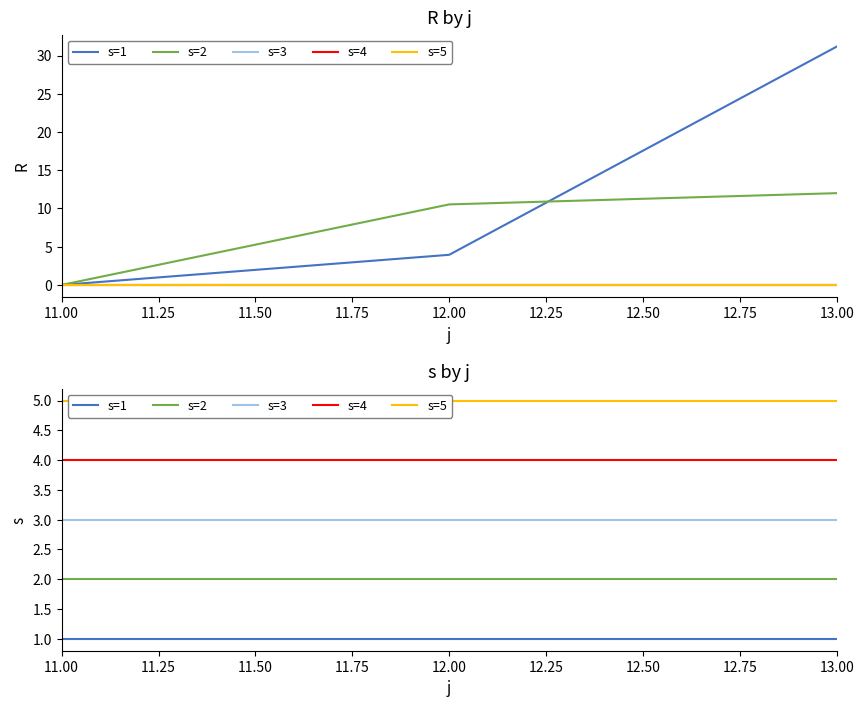

What is the sum of all s=4 values?

12